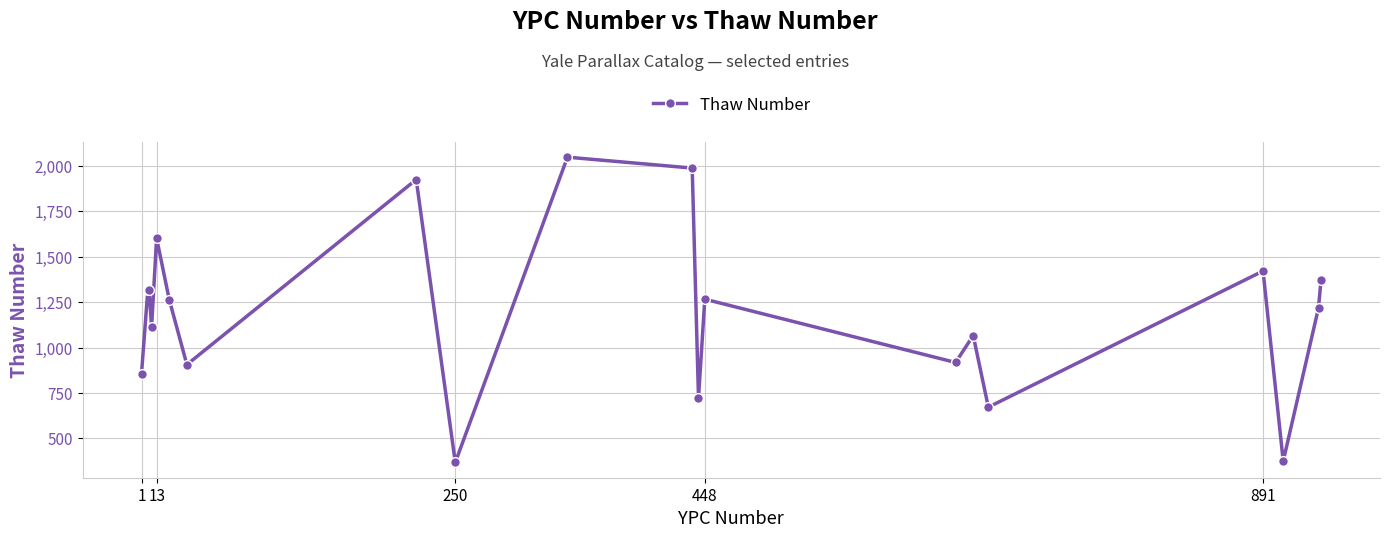

What is the value of the 18th point from the left?

375